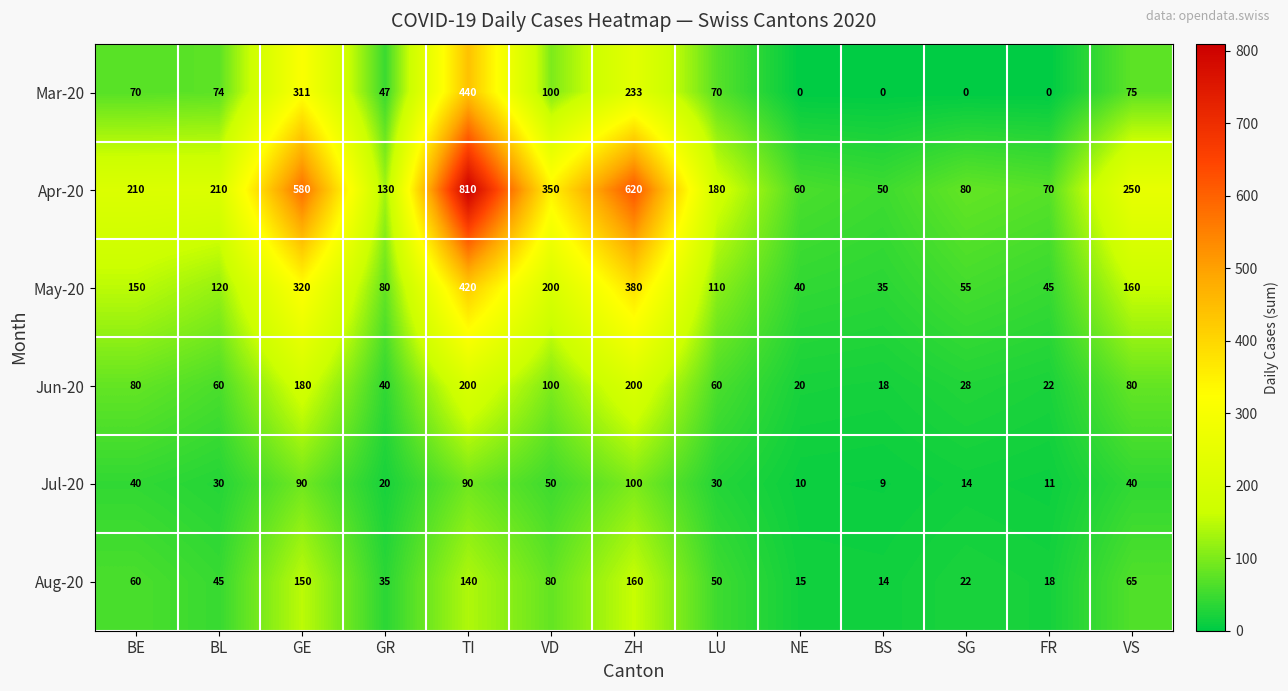

What is the difference between the May-20 values at TI and BS?

385